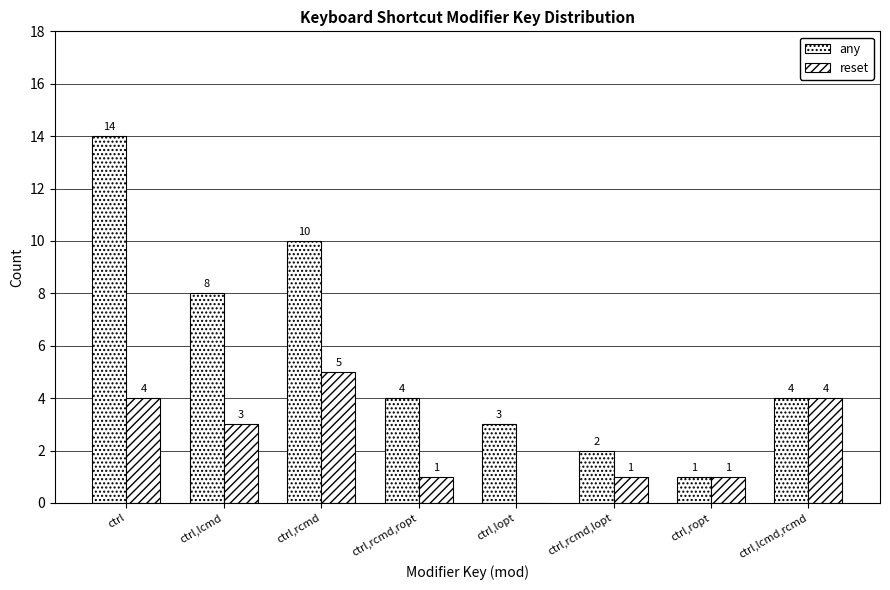

How many groups of bars are there?

8